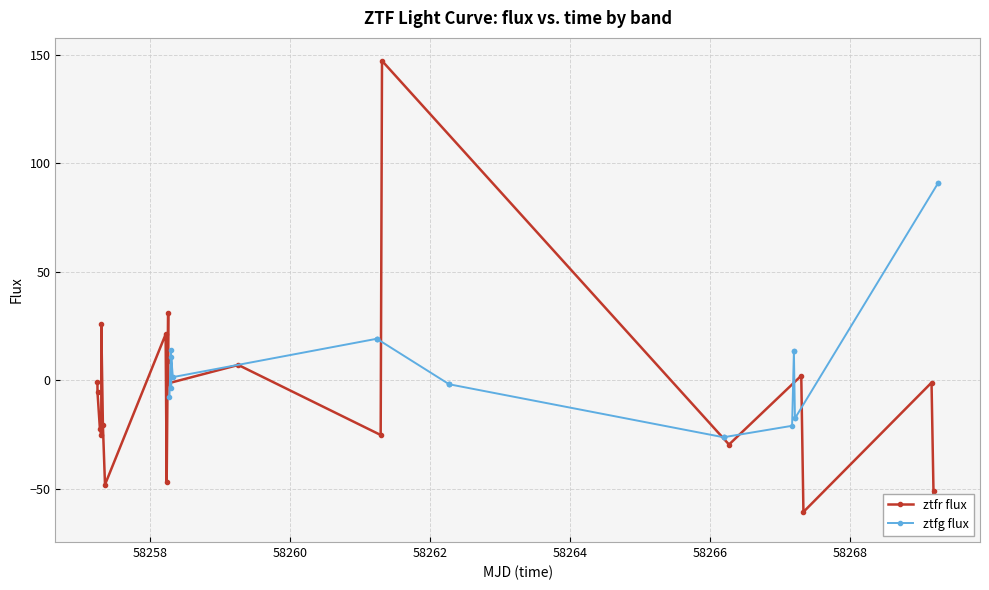

The value of ztfr flux at 8 is -62.1. True or false?

False